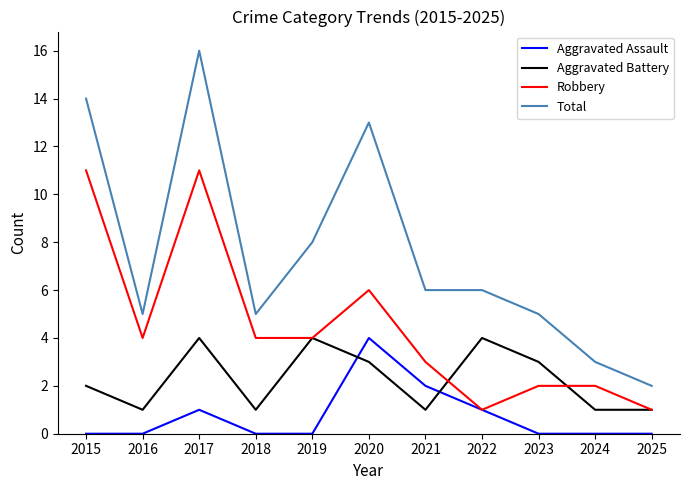

Reading right to left, list all the values displayed in this chart.

Aggravated Assault: 2025=0	2024=0	2023=0	2022=1	2021=2	2020=4	2019=0	2018=0	2017=1	2016=0	2015=0
Aggravated Battery: 2025=1	2024=1	2023=3	2022=4	2021=1	2020=3	2019=4	2018=1	2017=4	2016=1	2015=2
Robbery: 2025=1	2024=2	2023=2	2022=1	2021=3	2020=6	2019=4	2018=4	2017=11	2016=4	2015=11
Total: 2025=2	2024=3	2023=5	2022=6	2021=6	2020=13	2019=8	2018=5	2017=16	2016=5	2015=14